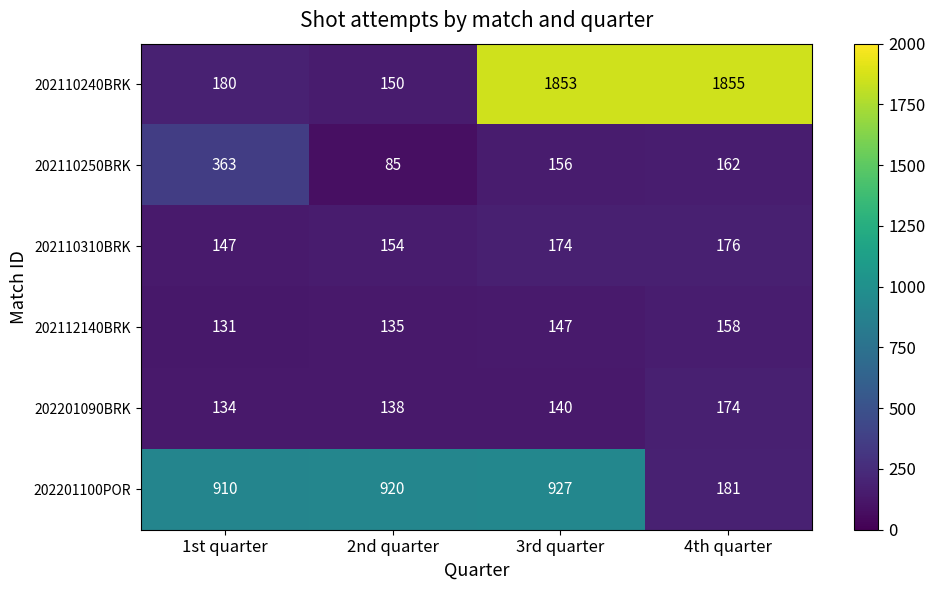

Which label corresponds to the largest value in the chart?

4th quarter